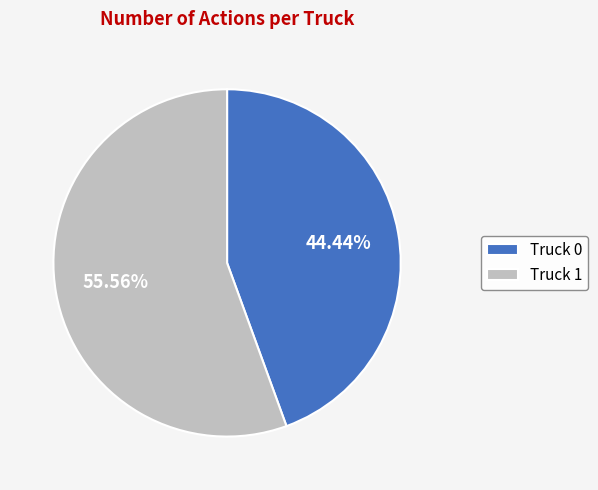

Rank the categories by value from lowest to highest.

Truck 0, Truck 1